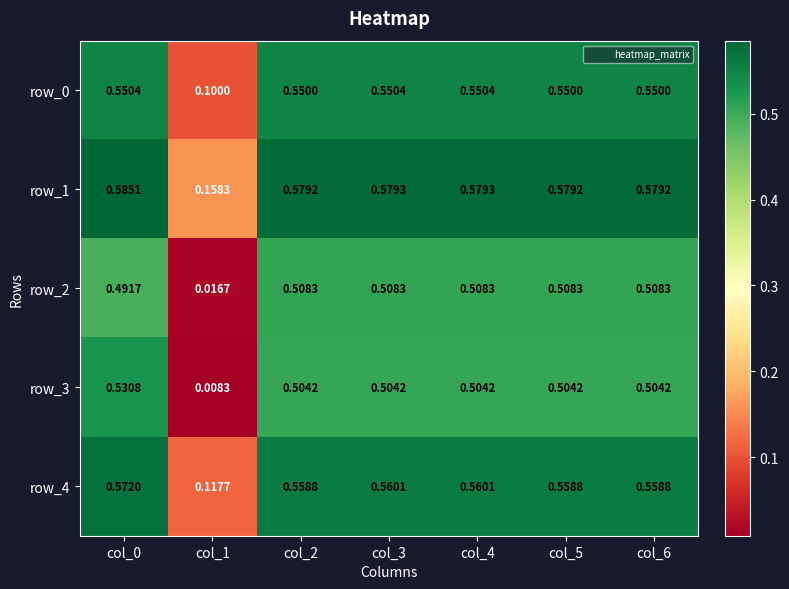

What is the difference between the highest and lowest values at col_3?

0.1